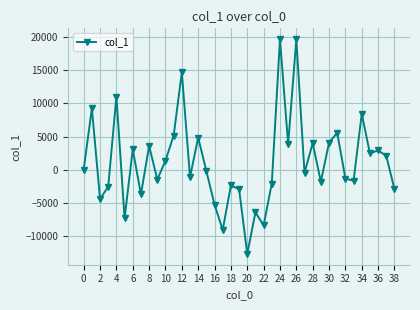

True or false: the data has more than 2 interior local peaks.

True